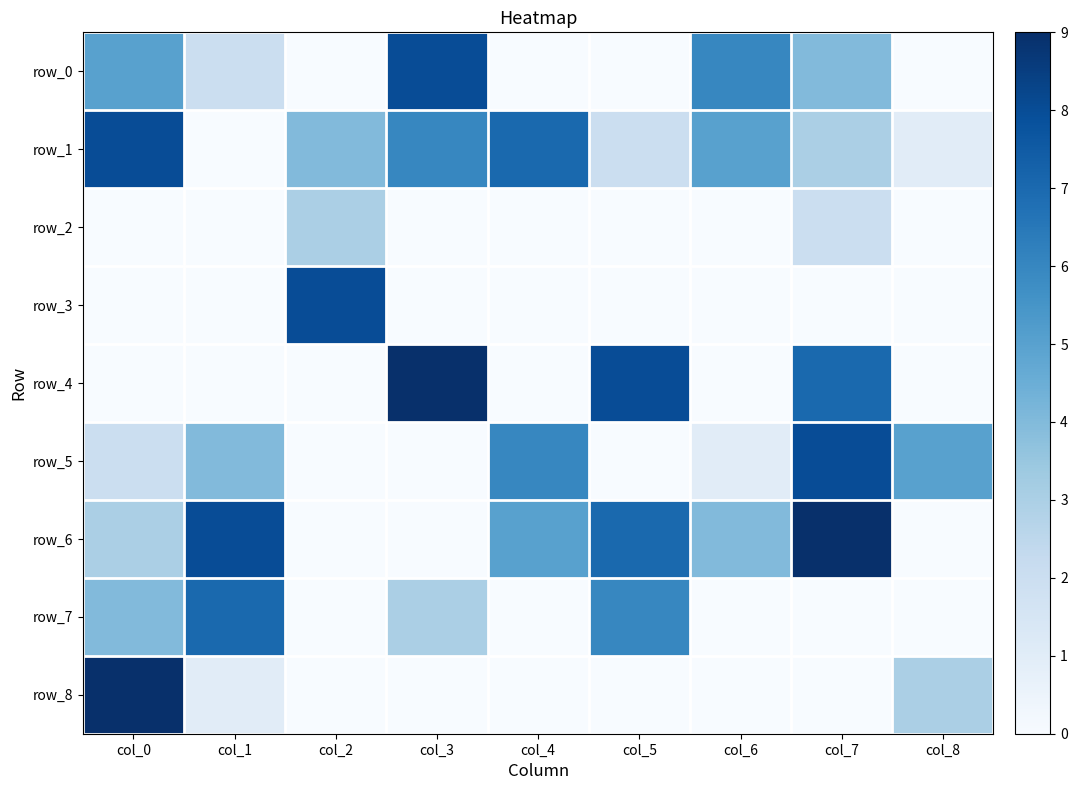

Which series changed the most between col_7 and col_8?

row_6